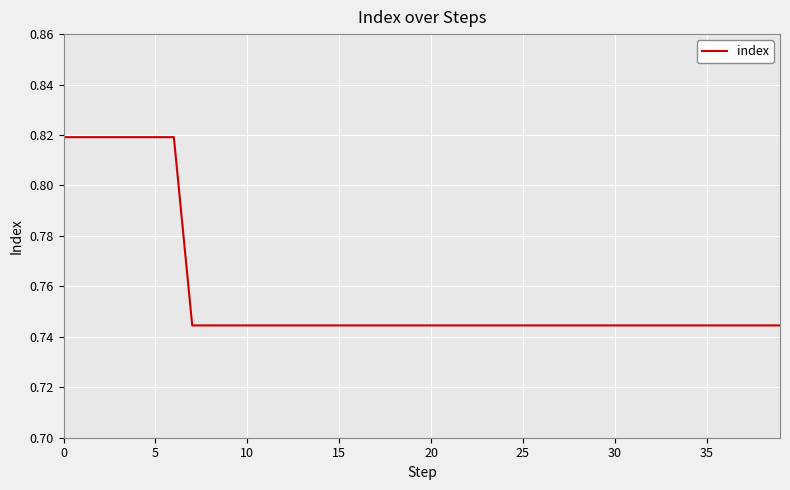

What is the label of the 24th point from the left?

23